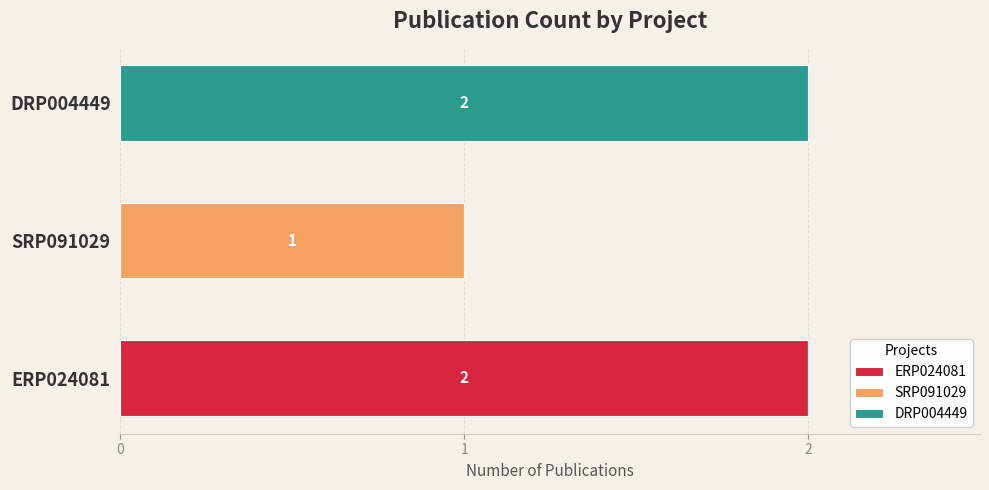

What are all the series names shown in the legend?

ERP024081, SRP091029, DRP004449